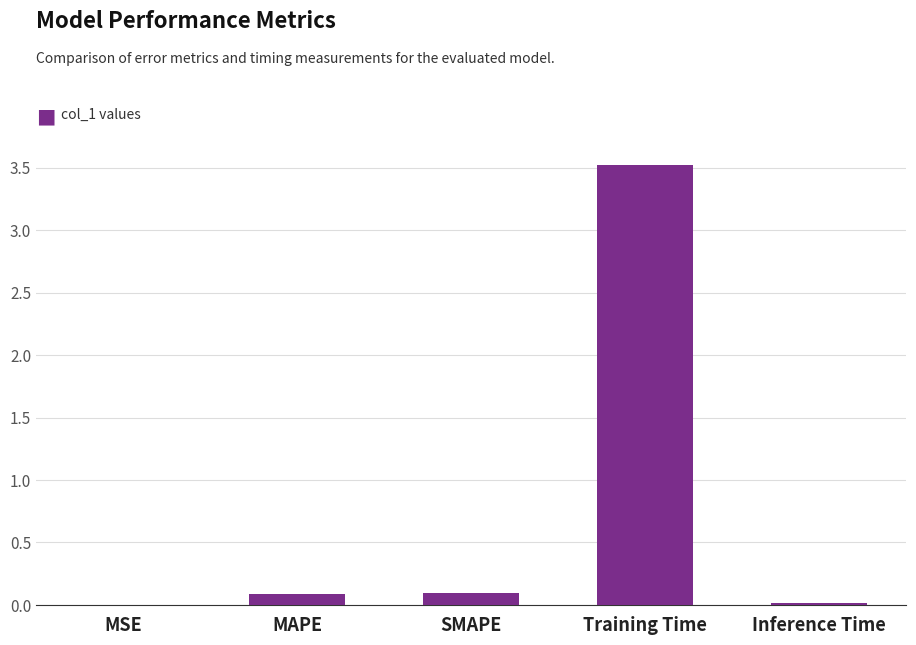

What is the sum of all values?

3.7